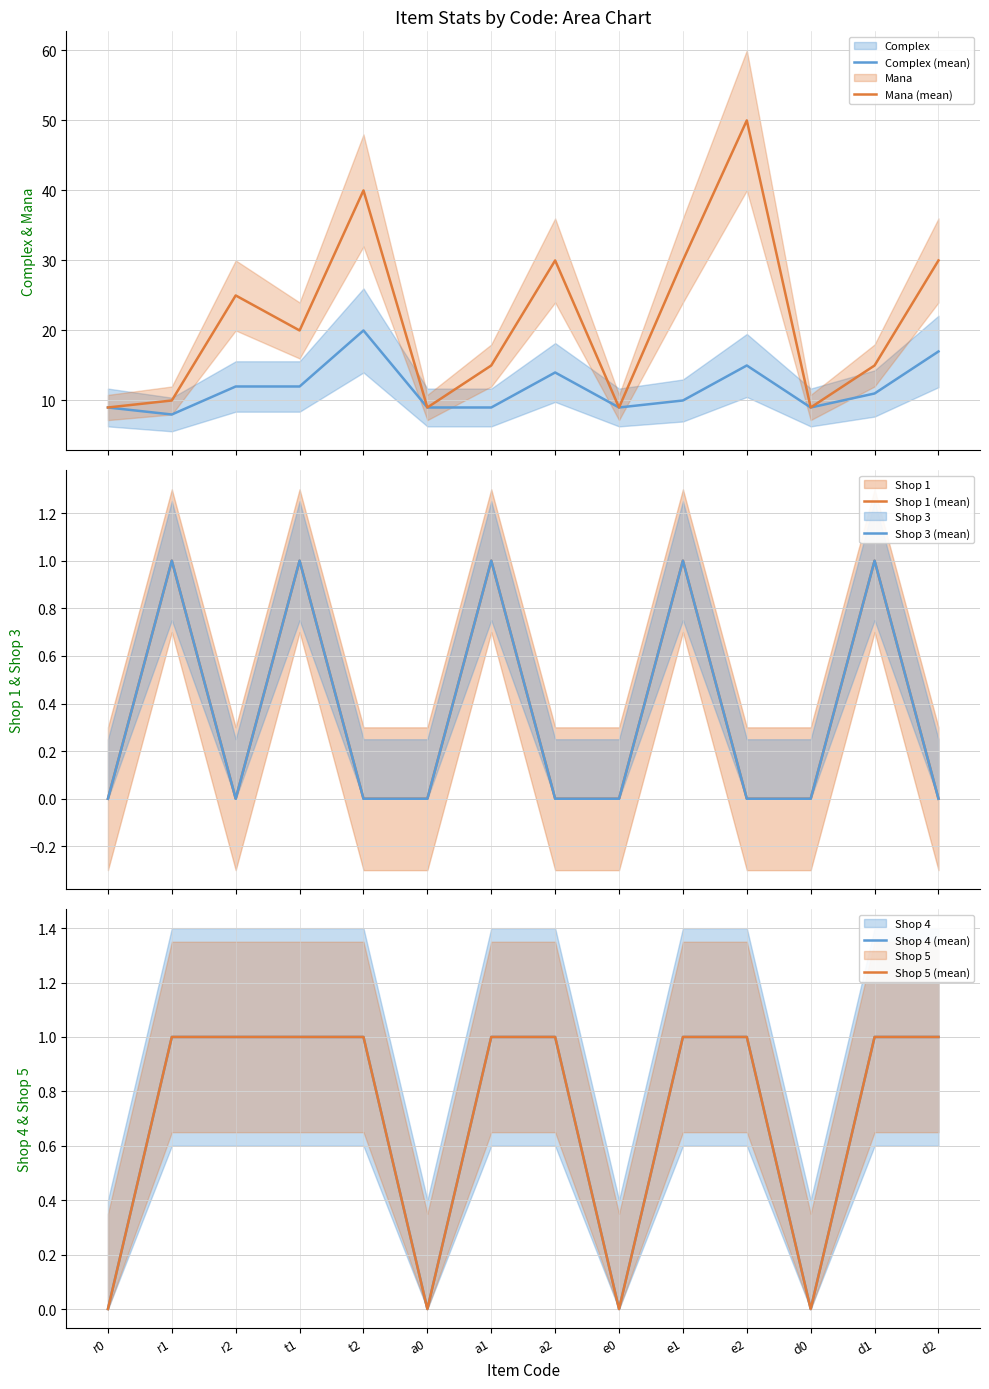

At how many categories does at least one series exceed 12?

9